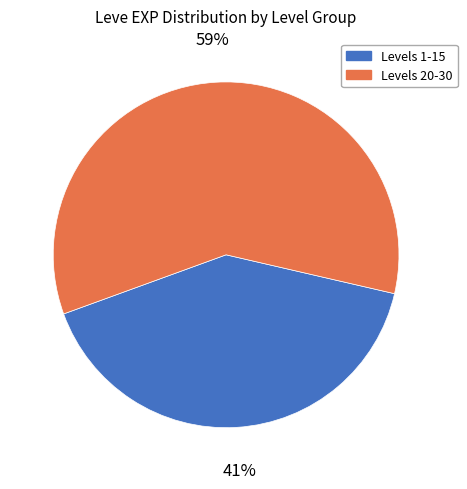

To the nearest percent, what is the difference between the largest and smallest slice percentages?

18%